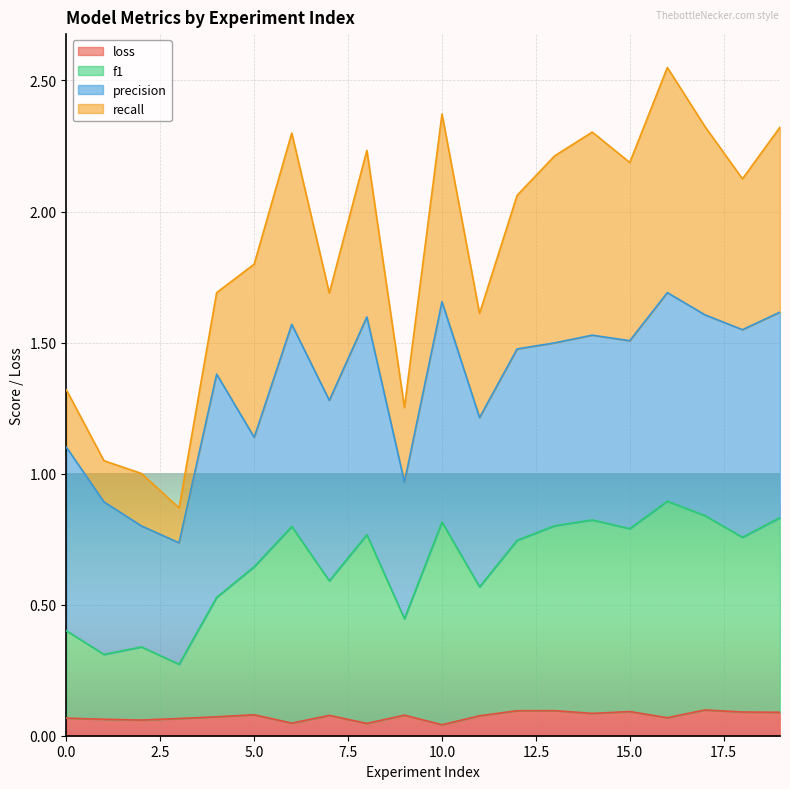

True or false: loss has a value of 0.1 at 7.

True